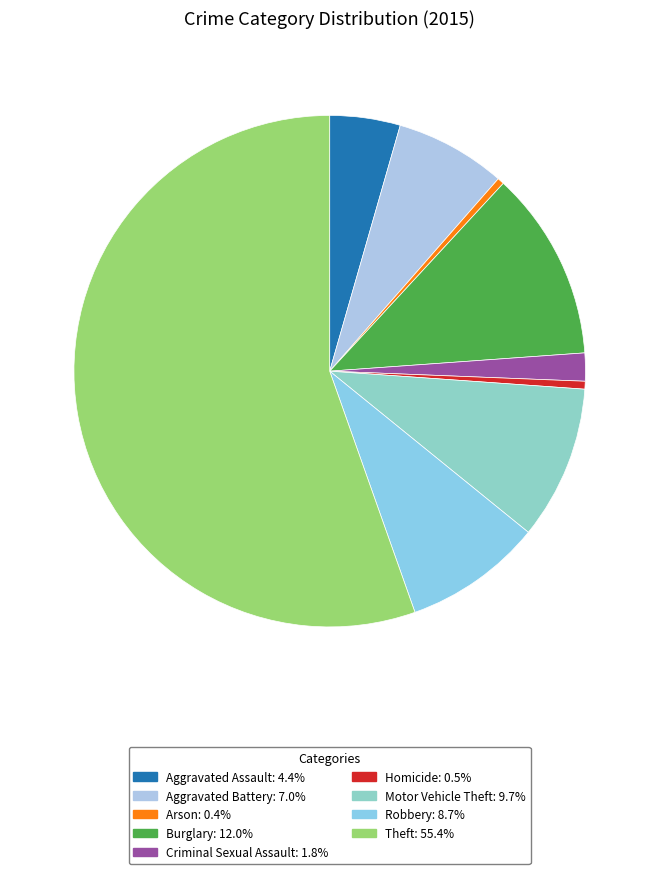

Count the number of slices in the pie.

9